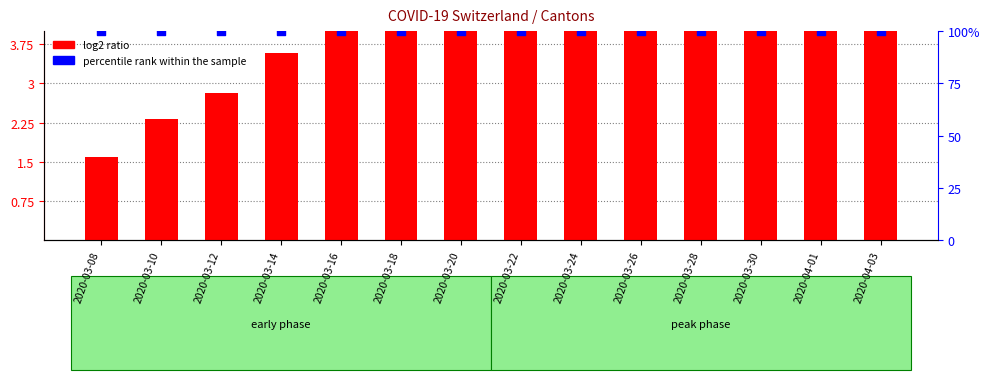

At which category is the sum across all series the highest?

2020-04-03